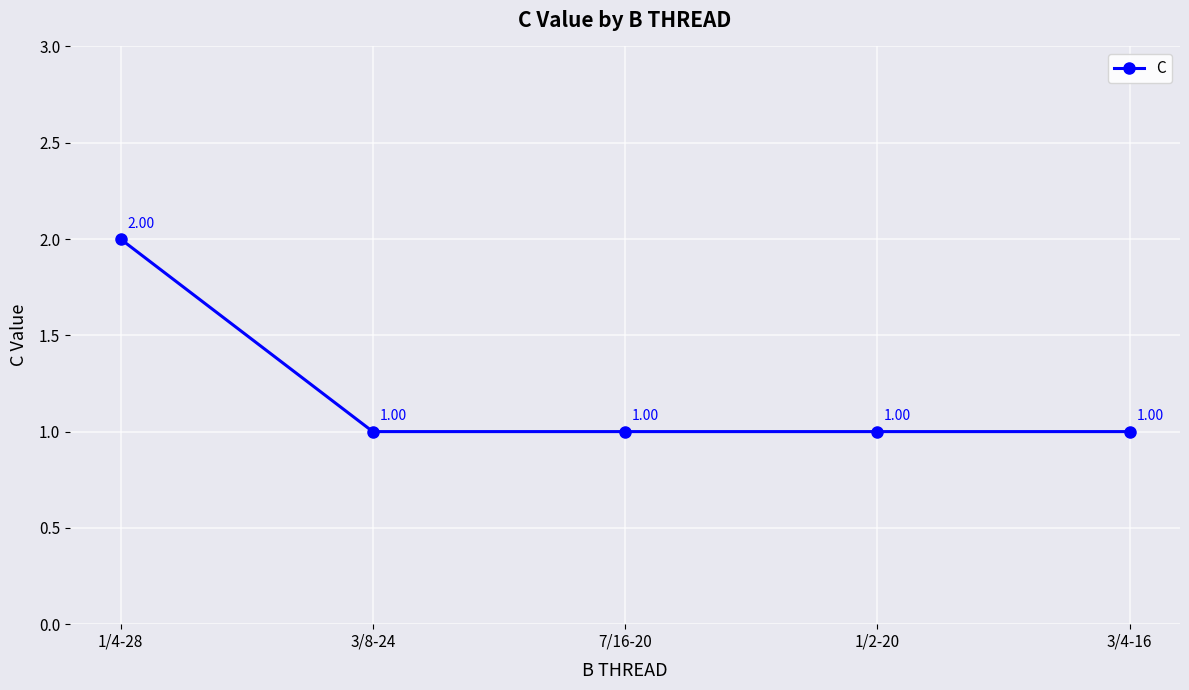

What is the label of the 1st point from the left?

1/4-28